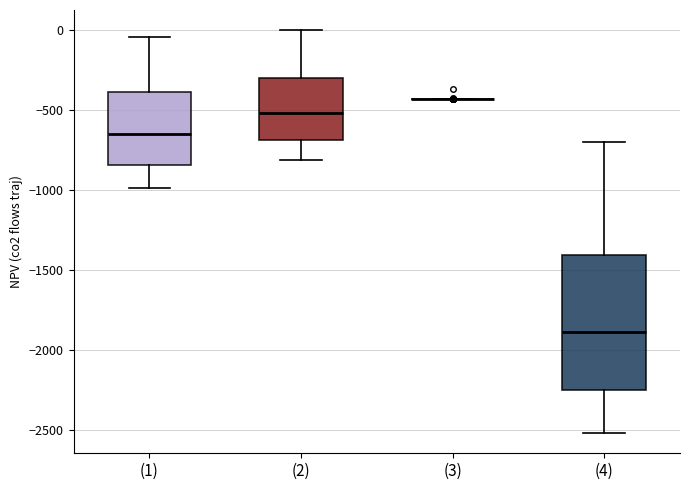

Which box is the tallest, from its lower edge to its upper edge?

(4)